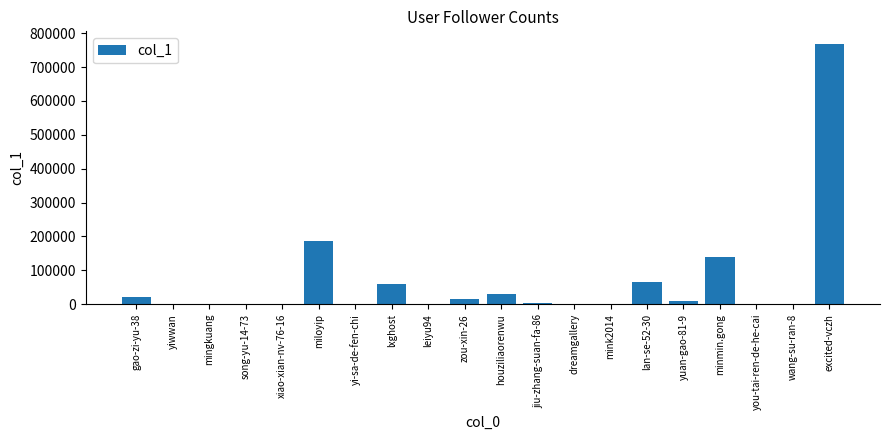

How many distinct data groups are displayed?

1